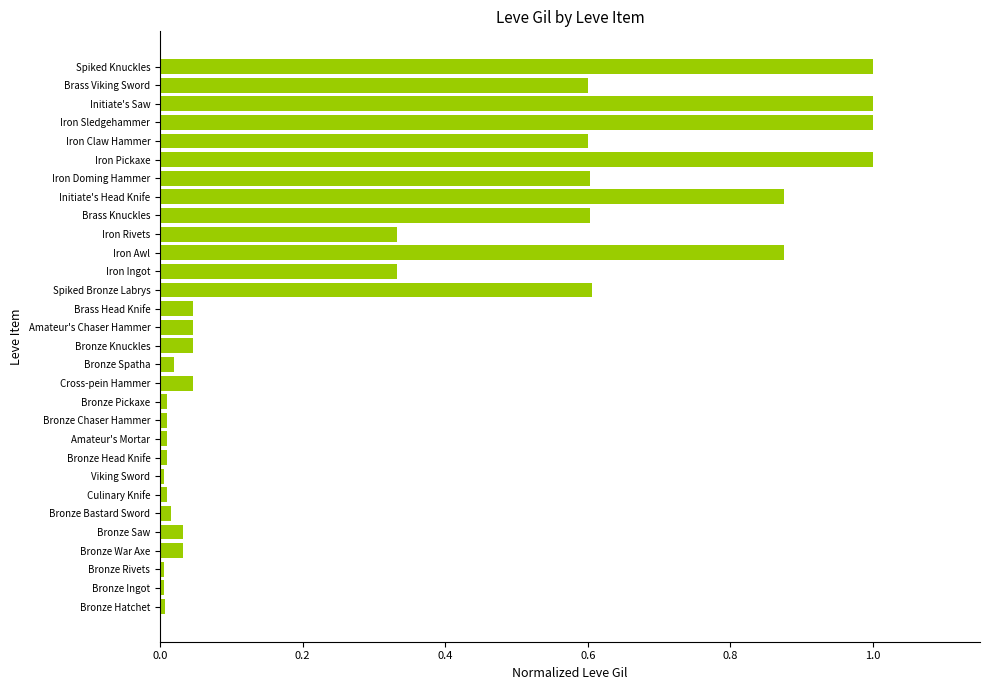

What is the difference between the maximum and minimum values?

1.0